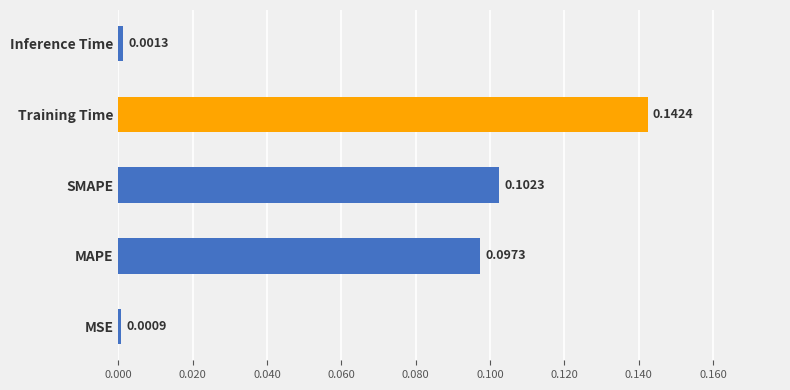

List the labels in order of value, smallest first.

MSE, Inference Time, MAPE, SMAPE, Training Time